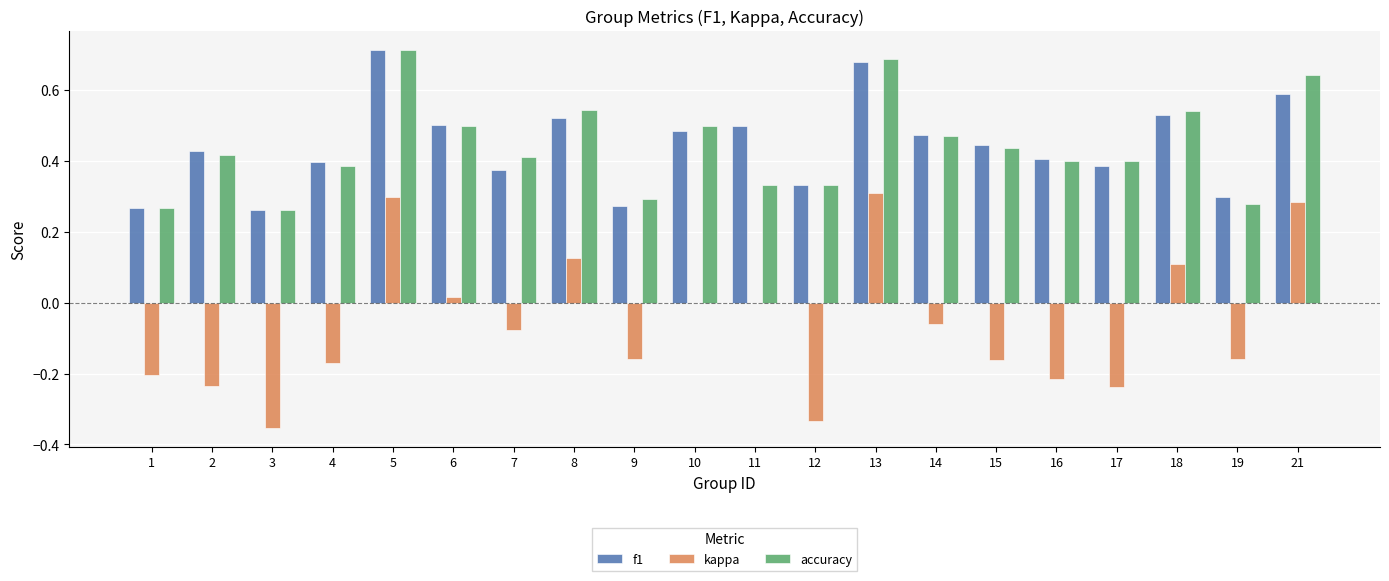

Is the value of f1 at 10 greater than the value of kappa at 13?

Yes